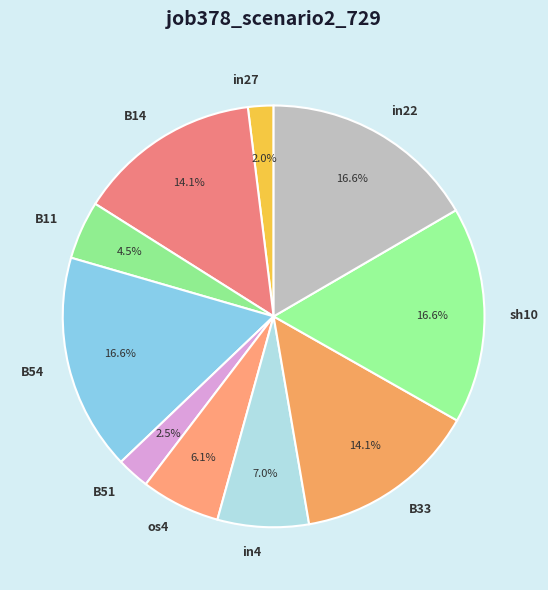

How much of the chart is everything except B51?

97.5%